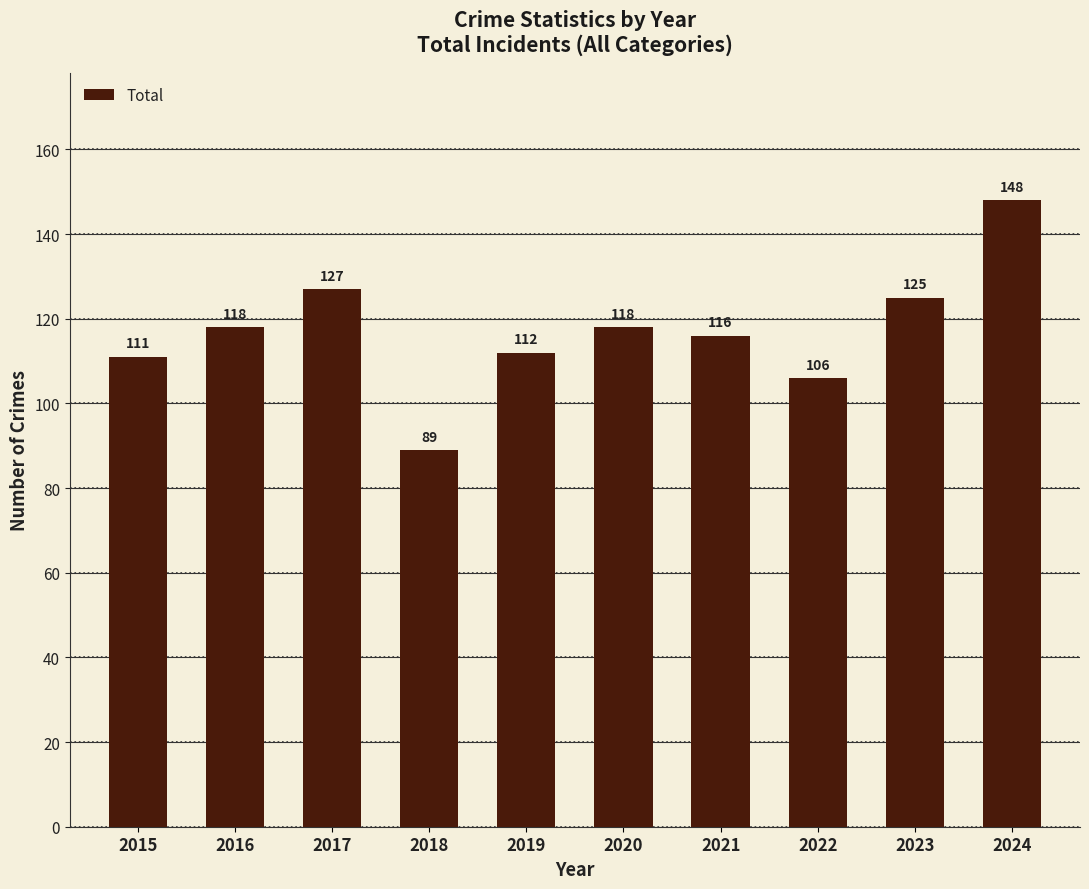

Reading left to right, list all the values displayed in this chart.

111	118	127	89	112	118	116	106	125	148